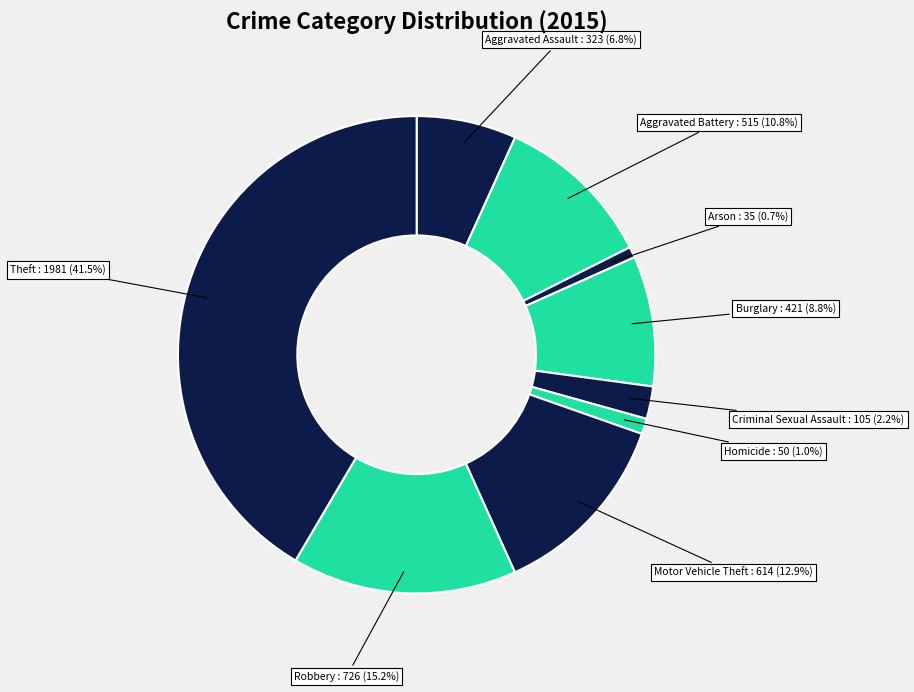

What is the largest slice in the pie chart?

Theft